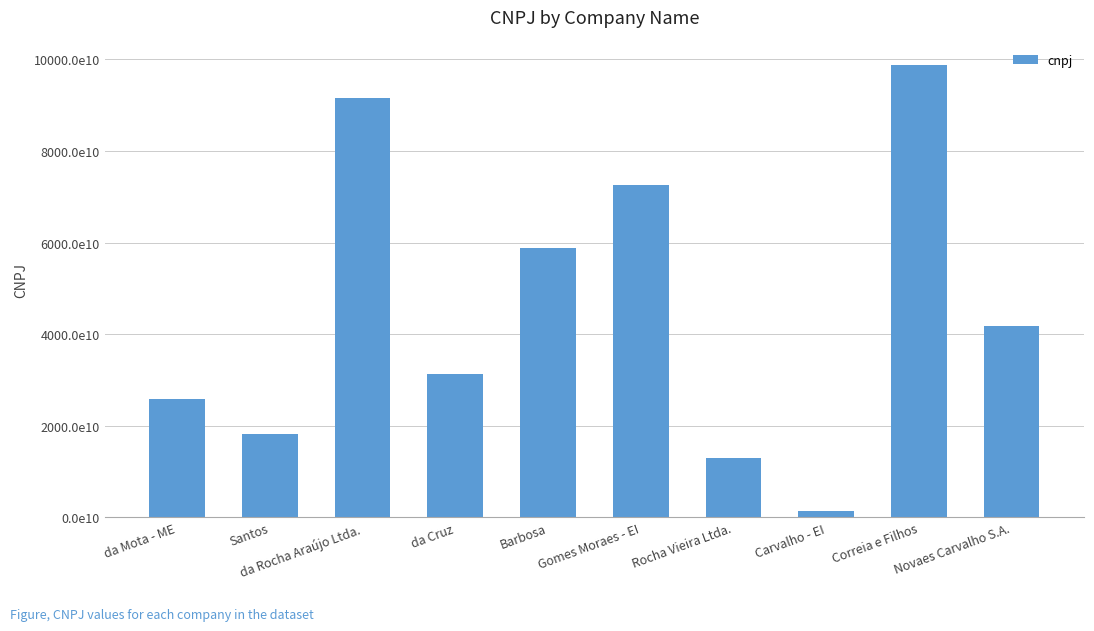

True or false: the data shows 33327077745311 at Barbosa.

False